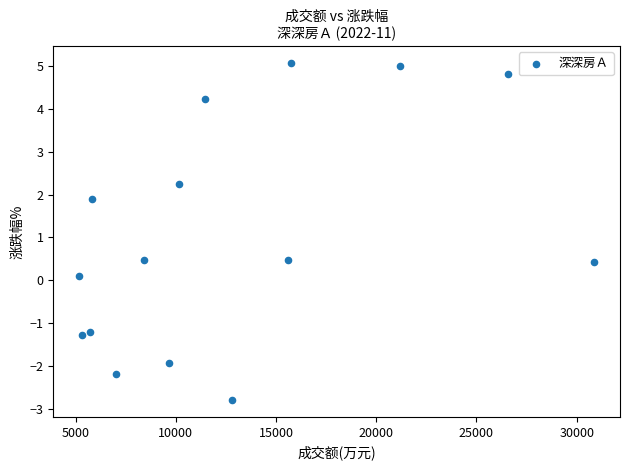

What is the range of Y values (max minus min)?

7.9